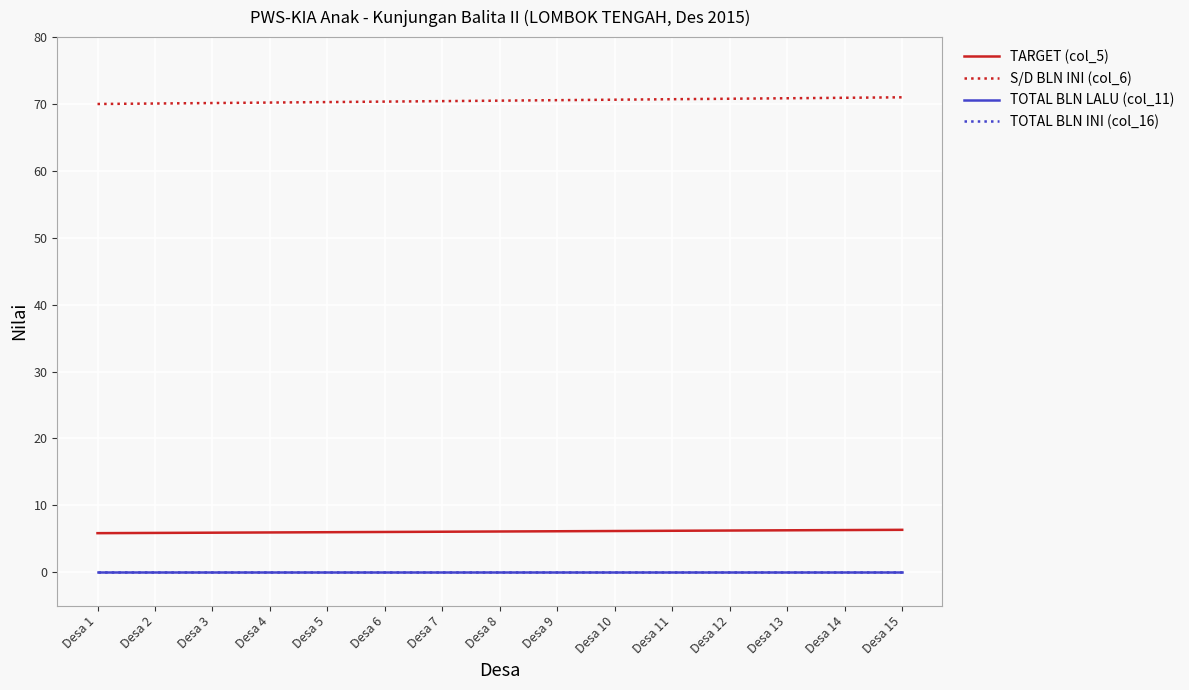

Is this an area chart (filled region under the line)?

No